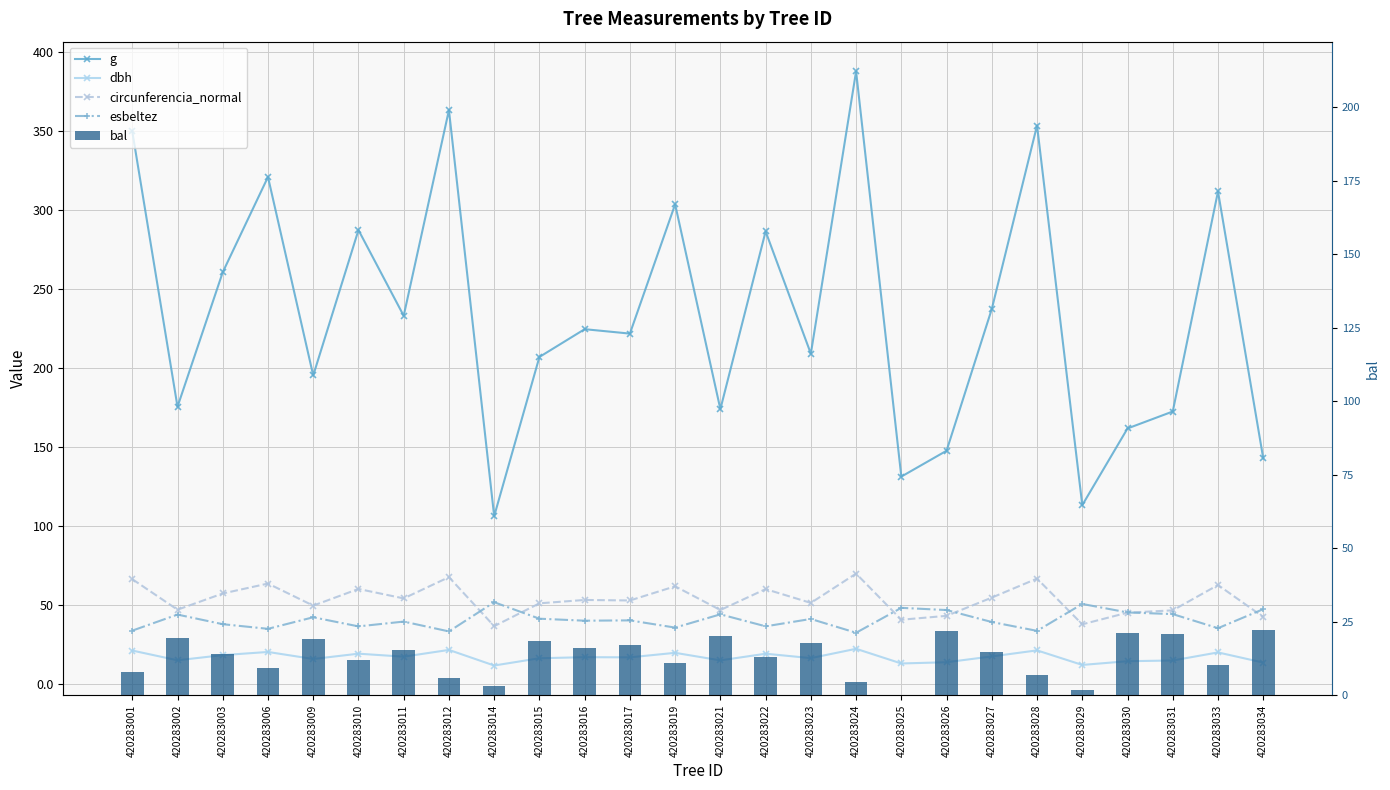

Is the value of g at 420283009 greater than the value of dbh at 420283012?

Yes